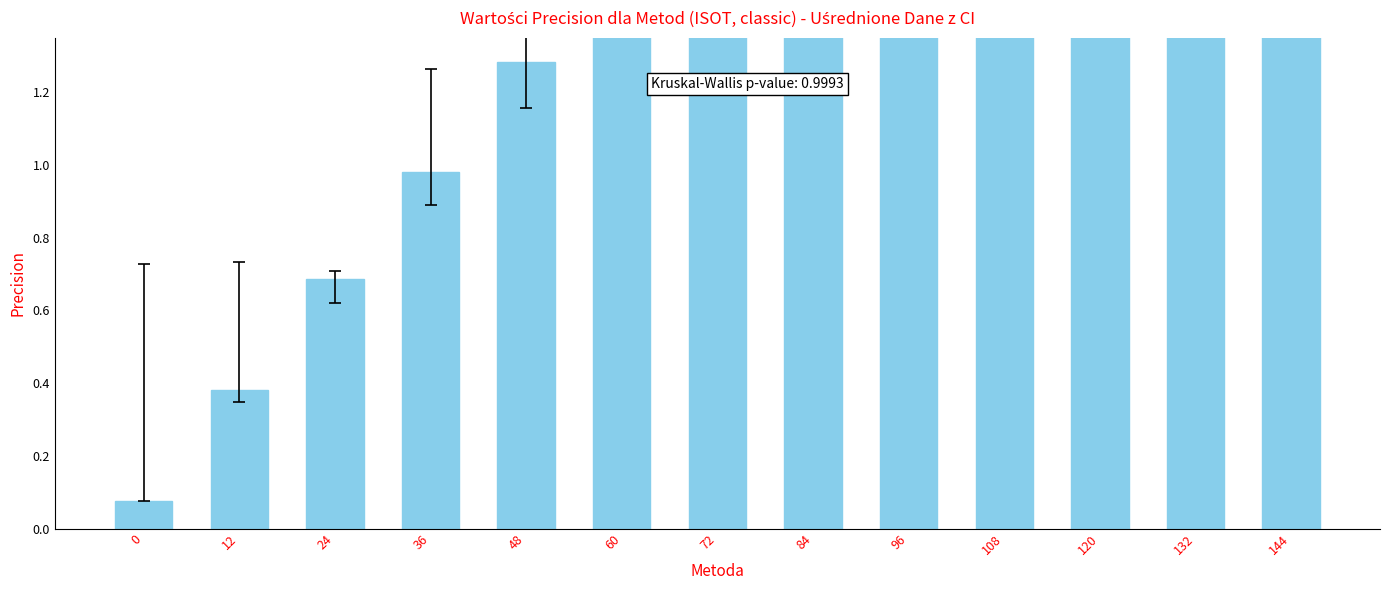

What is the change in value from 84 to 132?

+0.7